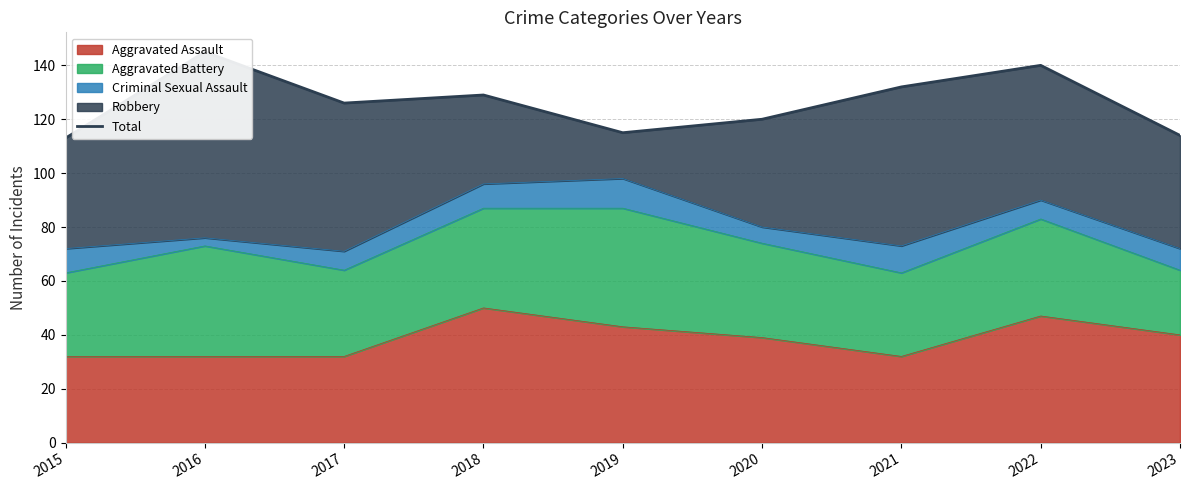

The value at 2019 is 115. True or false?

True